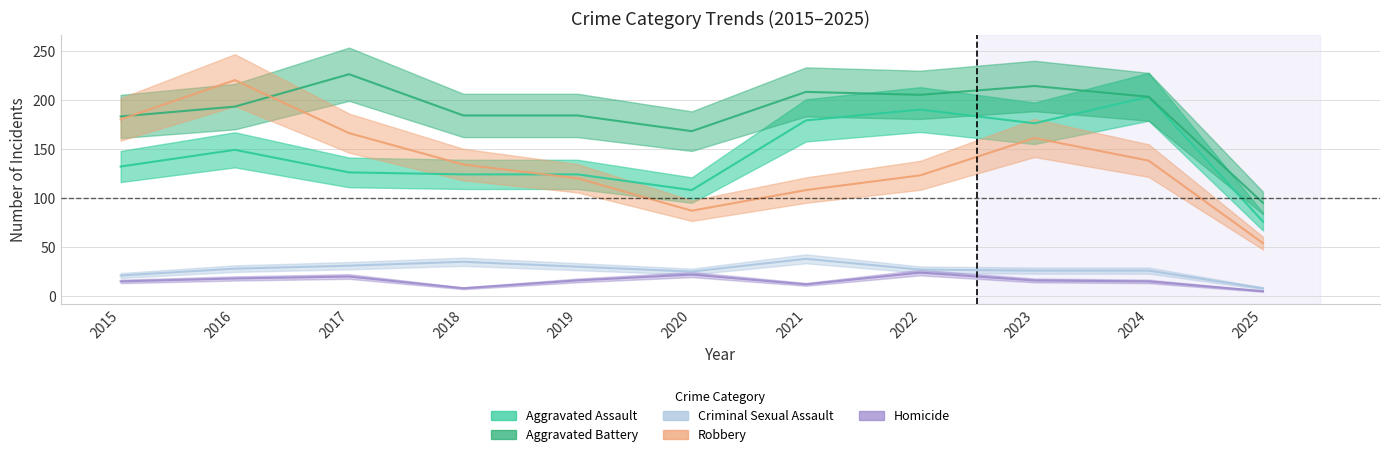

Which label corresponds to the largest value in the chart?

2017